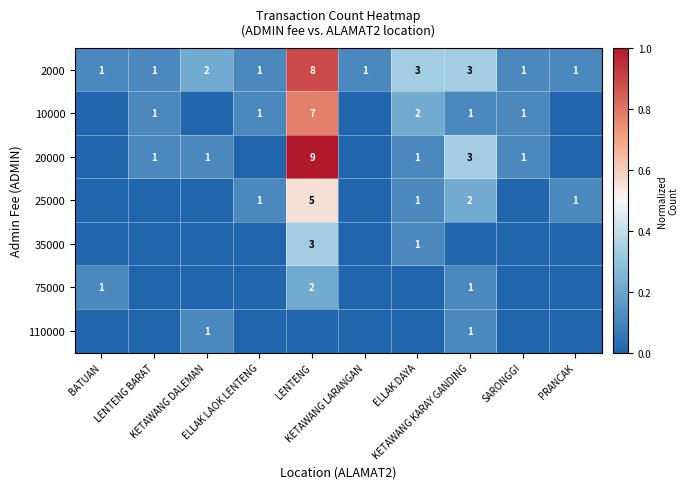

What is the difference between the maximum and minimum values in the 2000 series?

7